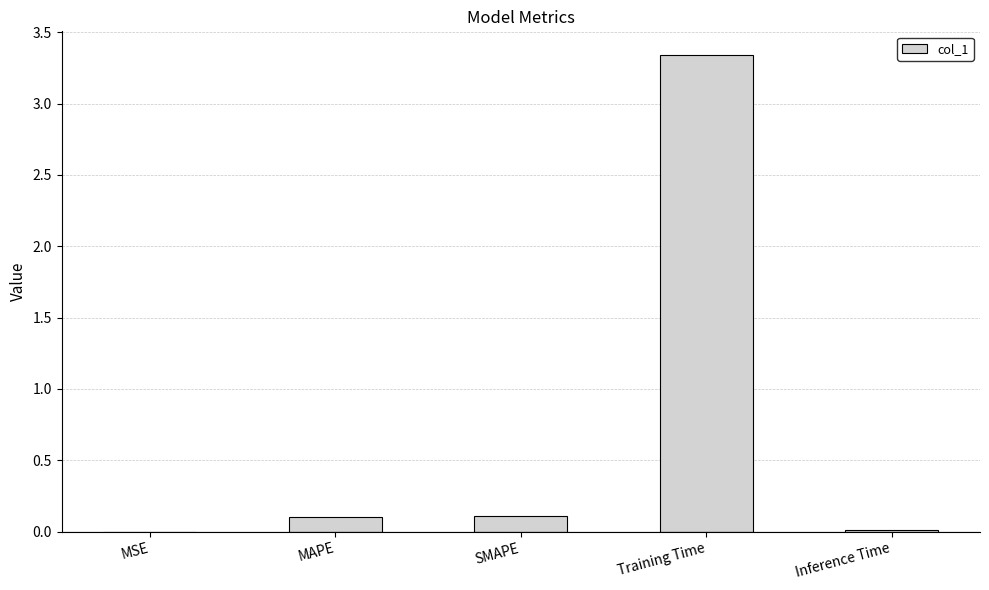

What is the average value?

0.7